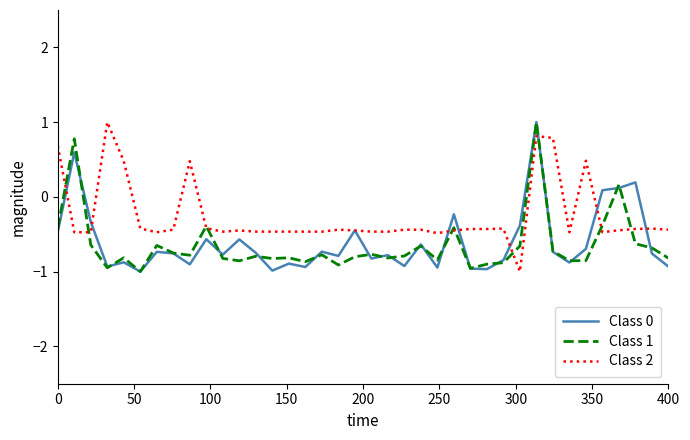

What is the lowest value of the Class 1 series?

-1.0